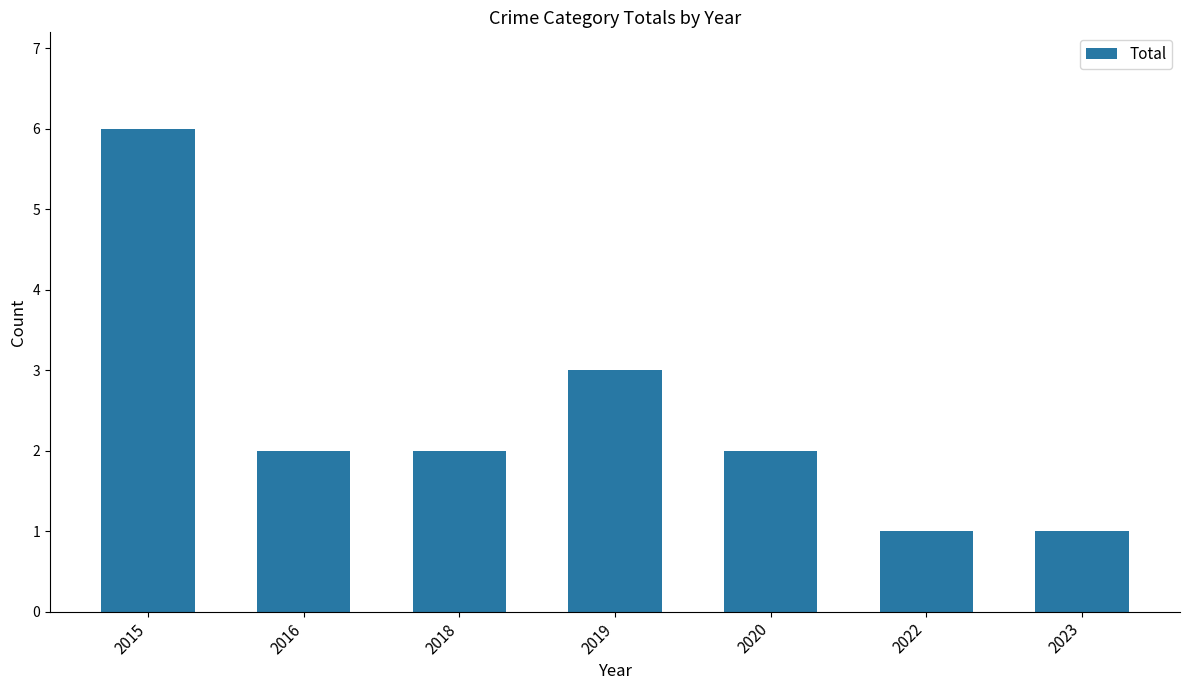

What is the difference between the maximum and second lowest values?

5